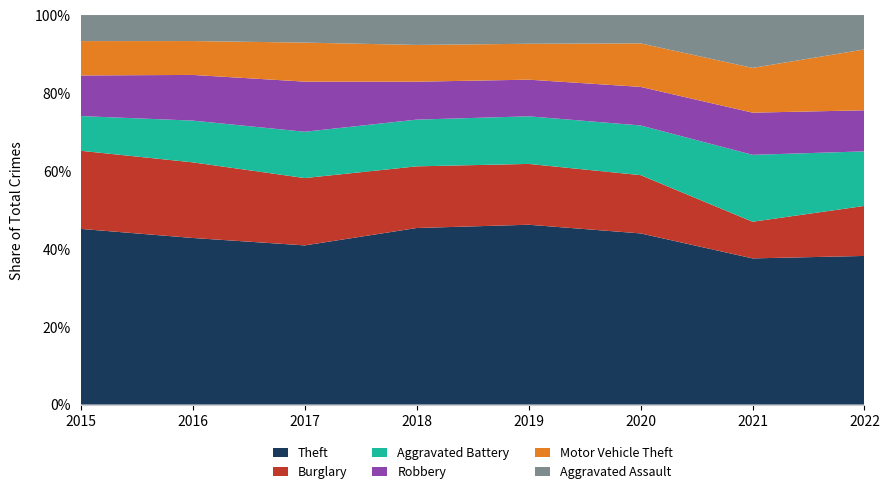

Reading left to right, what are all the values shown in this chart?

Theft: 2015=506	2016=423	2017=416	2018=461	2019=476	2020=417	2021=343	2022=398
Burglary: 2015=225	2016=192	2017=176	2018=161	2019=161	2020=142	2021=86	2022=134
Aggravated Battery: 2015=100	2016=106	2017=121	2018=122	2019=126	2020=121	2021=157	2022=146
Robbery: 2015=117	2016=116	2017=131	2018=99	2019=97	2020=94	2021=99	2022=110
Motor Vehicle Theft: 2015=99	2016=86	2017=102	2018=96	2019=95	2020=106	2021=105	2022=163
Aggravated Assault: 2015=75	2016=66	2017=72	2018=78	2019=76	2020=69	2021=124	2022=92